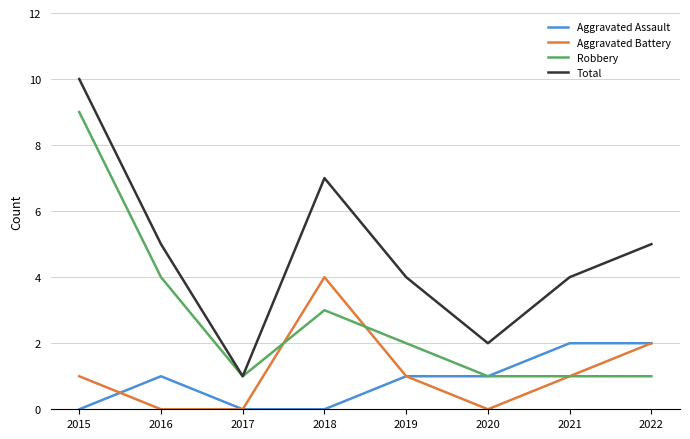

Which series changed the most between 2015 and 2017?

Total